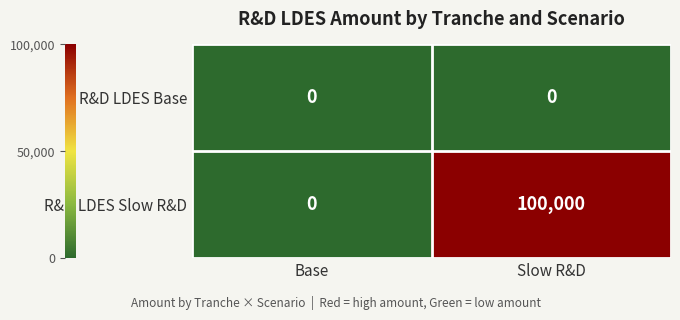

Rank the series by their maximum value, from lowest to highest.

R&D LDES Base, R&D LDES Slow R&D